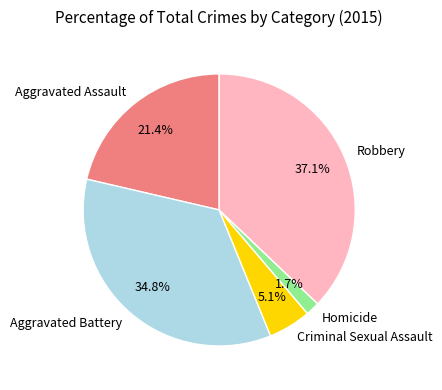

Is there a majority slice in this chart?

No